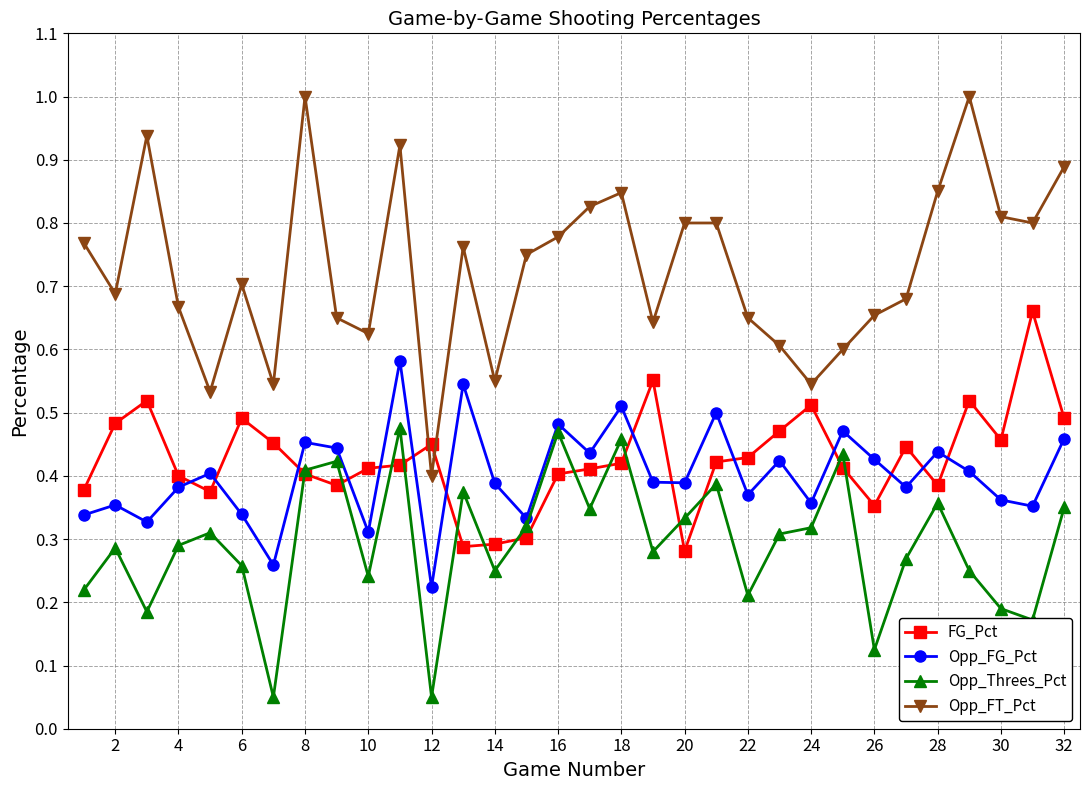

Which series has the largest range (max minus min)?

Opp_FT_Pct